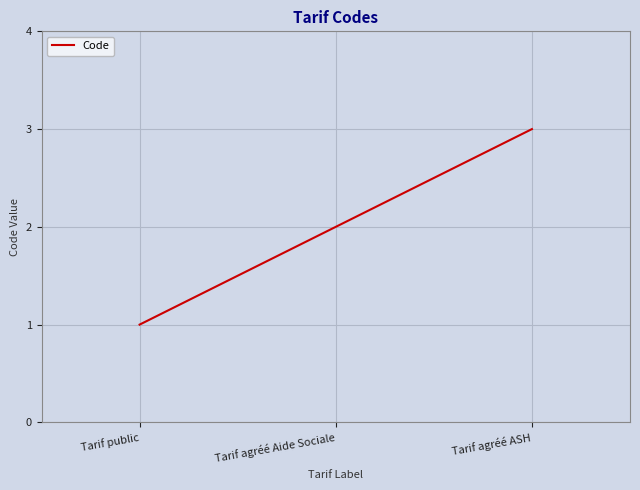

At which label is the value closest to 2?

Tarif agréé Aide Sociale